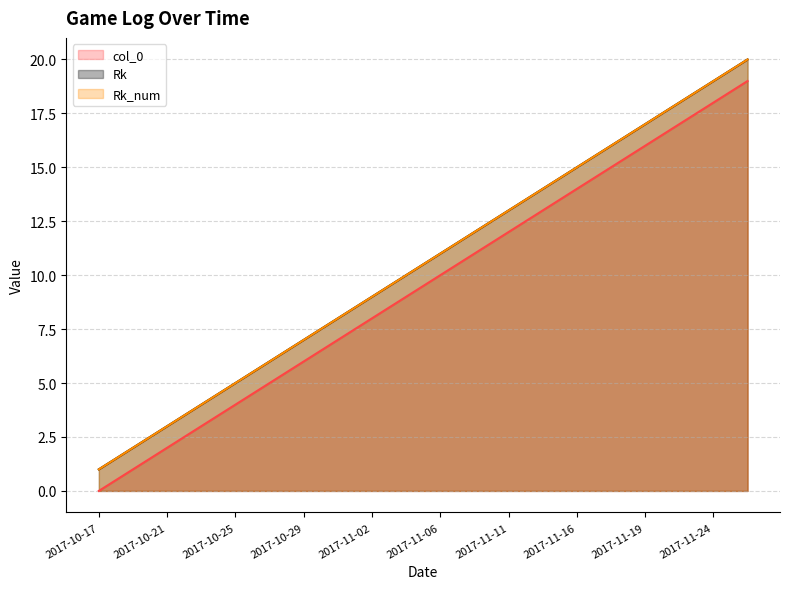

Does the chart display data point markers on the line(s)?

No